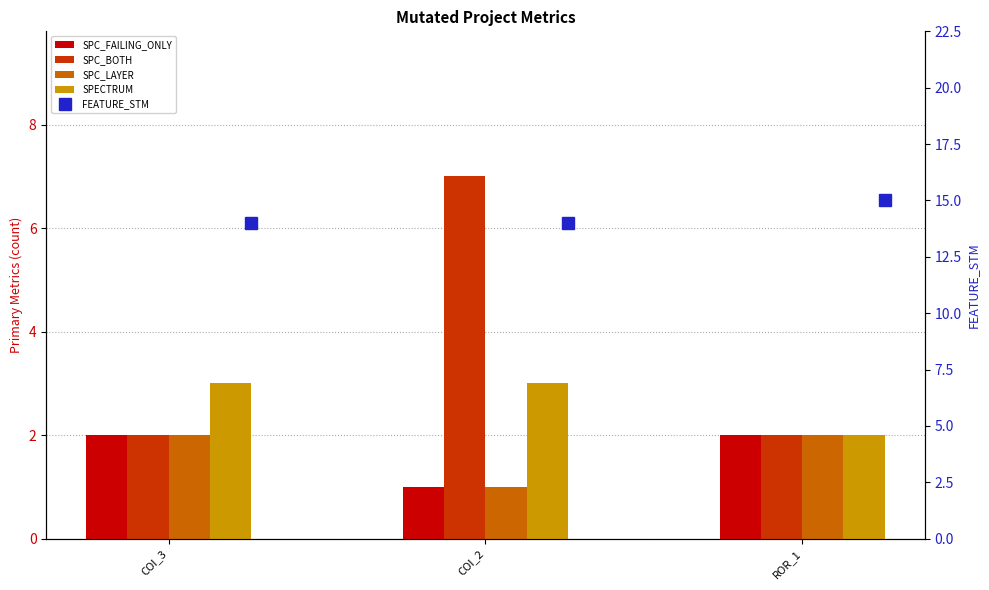

How many groups of bars are there?

3